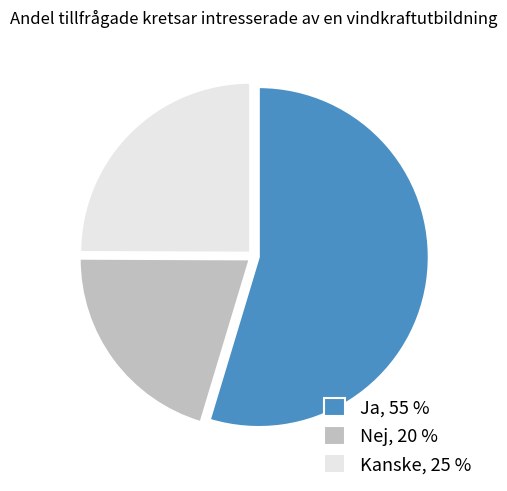

Rank the categories by value from lowest to highest.

Nej, 20 %, Kanske, 25 %, Ja, 55 %